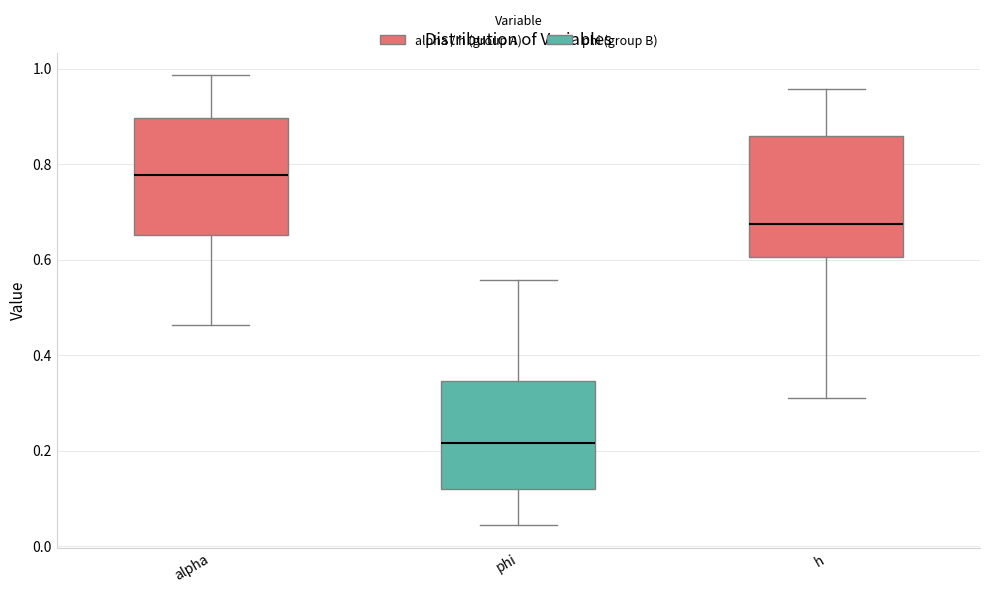

Which box's median line is the lowest?

phi